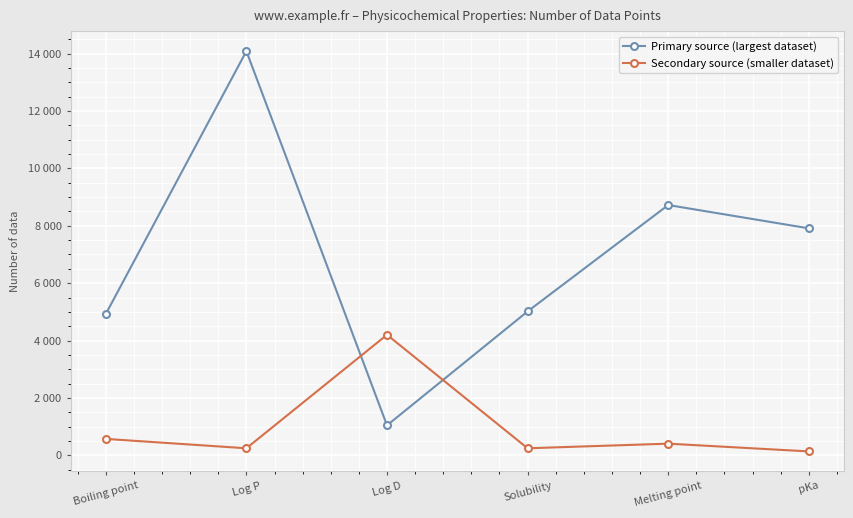

The value of Secondary source (smaller dataset) at Log P is 320. True or false?

False